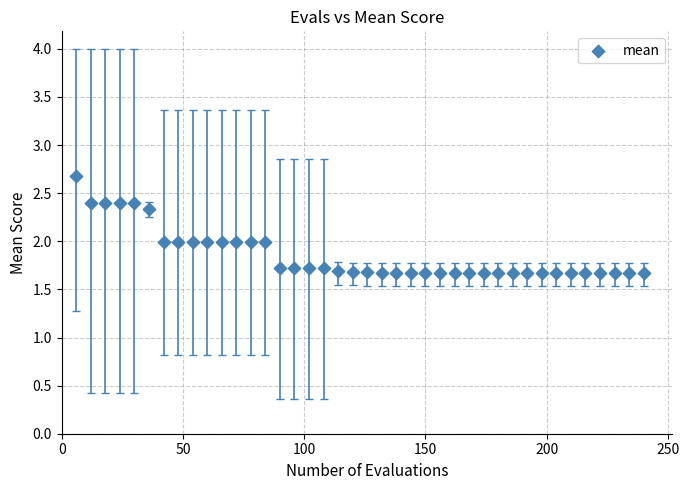

What is the range of Y values (max minus min)?

1.0